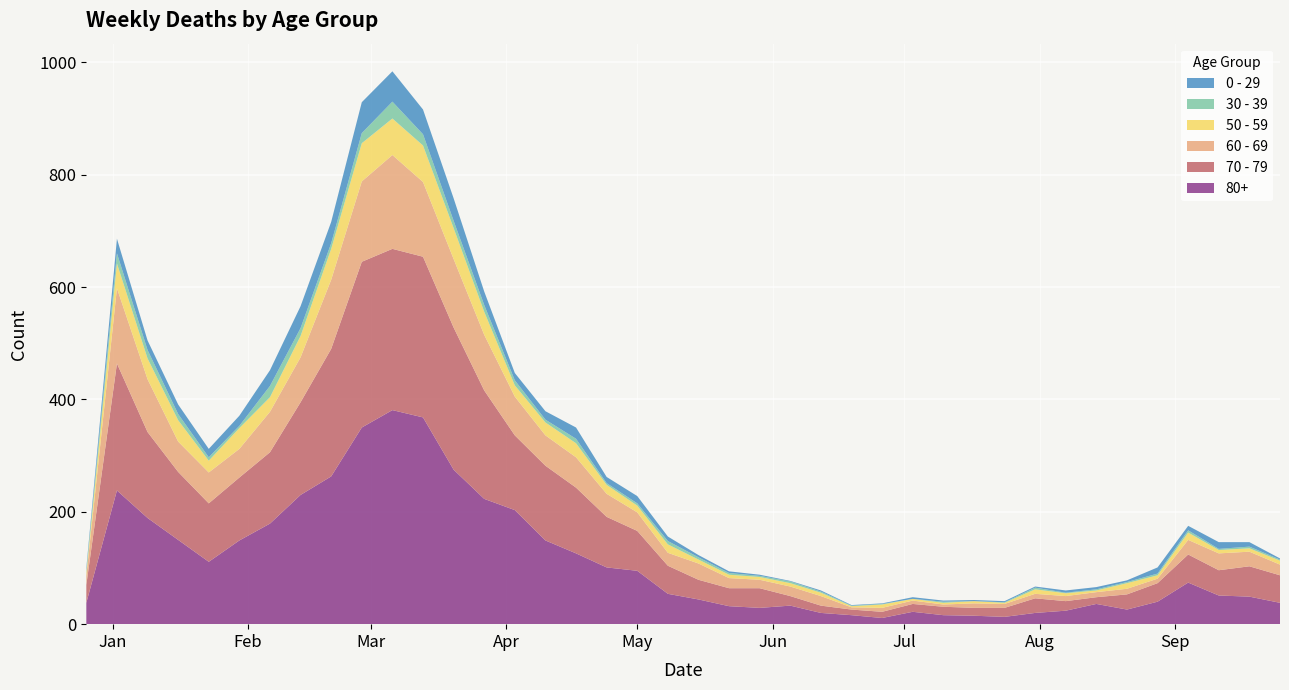

Reading right to left, what are all the values shown in this chart?

80+: 38	49	51	74	40	26	36	24	20	13	15	16	22	11	16	20	33	29	32	44	54	95	101	126	149	203	223	275	368	381	350	263	230	179	149	111	150	189	238	38
70 - 79: 49	54	45	50	33	27	12	17	26	16	14	15	14	11	10	13	17	35	32	35	50	71	90	117	133	133	193	253	286	287	295	227	165	127	112	104	121	153	226	32
60 - 69: 19	26	30	26	8	10	9	9	8	7	8	4	6	7	4	17	17	15	18	29	23	33	41	54	54	69	99	122	133	167	143	123	80	72	51	55	54	94	134	16
50 - 59: 7	6	6	13	6	10	3	5	8	2	4	3	3	6	2	6	6	5	6	7	15	12	16	25	23	20	41	55	65	65	68	55	38	26	37	21	38	37	44	5
30 - 39: 2	3	2	4	3	2	2	1	3	1	0	2	0	1	1	2	3	2	3	4	6	4	3	8	5	9	12	13	20	30	18	10	14	20	4	6	11	15	18	5
0 - 29: 2	8	12	8	11	3	4	4	2	2	2	2	3	1	1	2	1	2	3	4	8	13	11	20	15	13	24	40	44	54	55	38	39	28	18	15	17	17	26	4